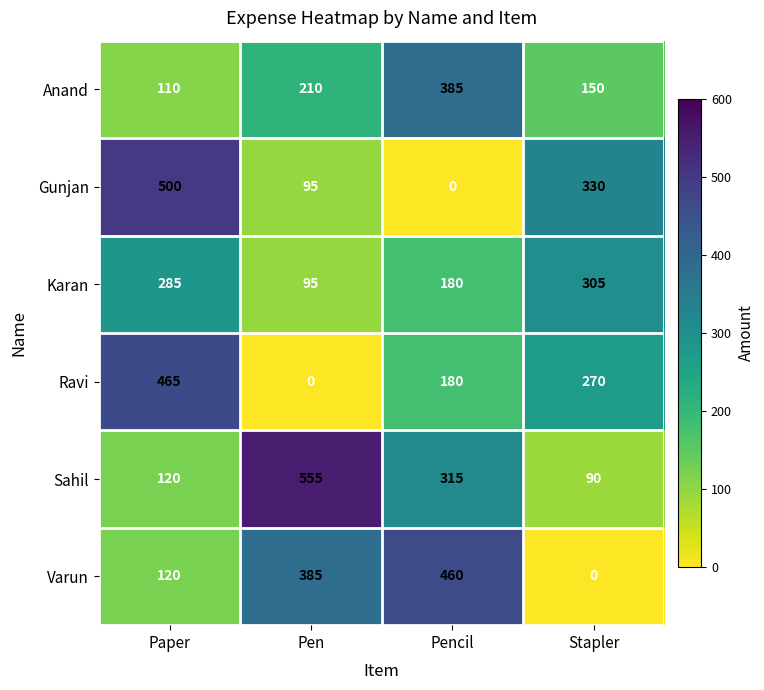

Which series has the largest range (max minus min)?

Gunjan